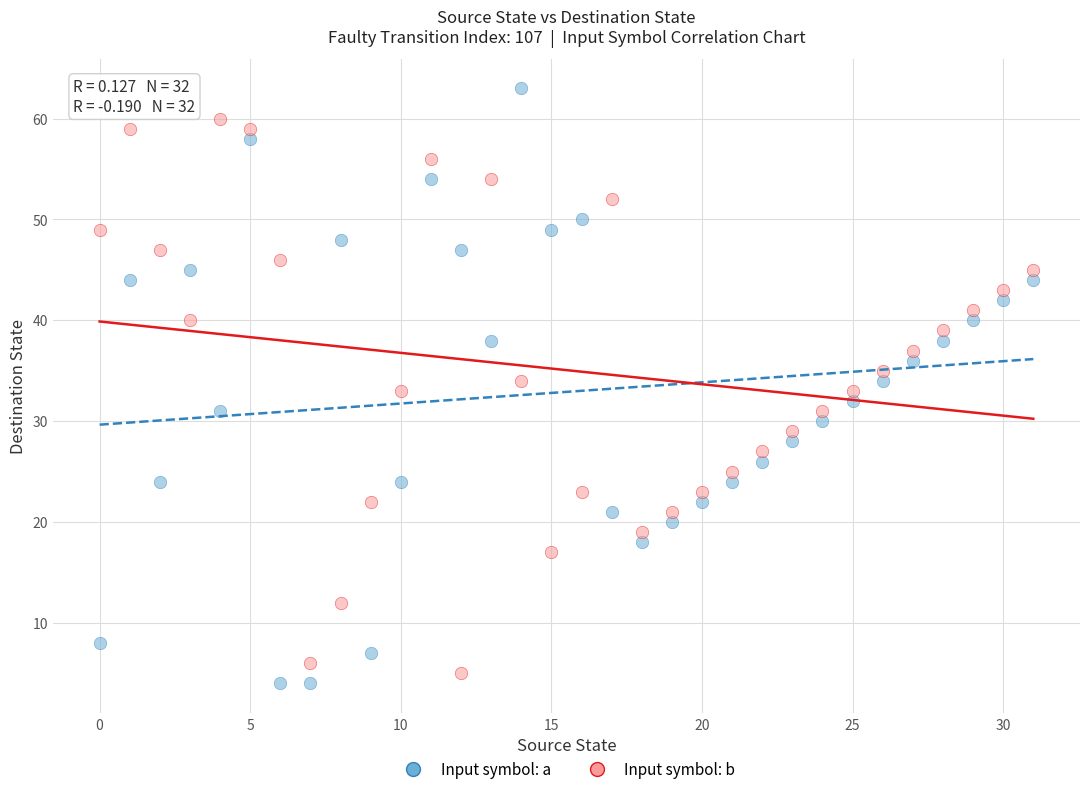

Which series contains the lowest Y value?

Input symbol: a